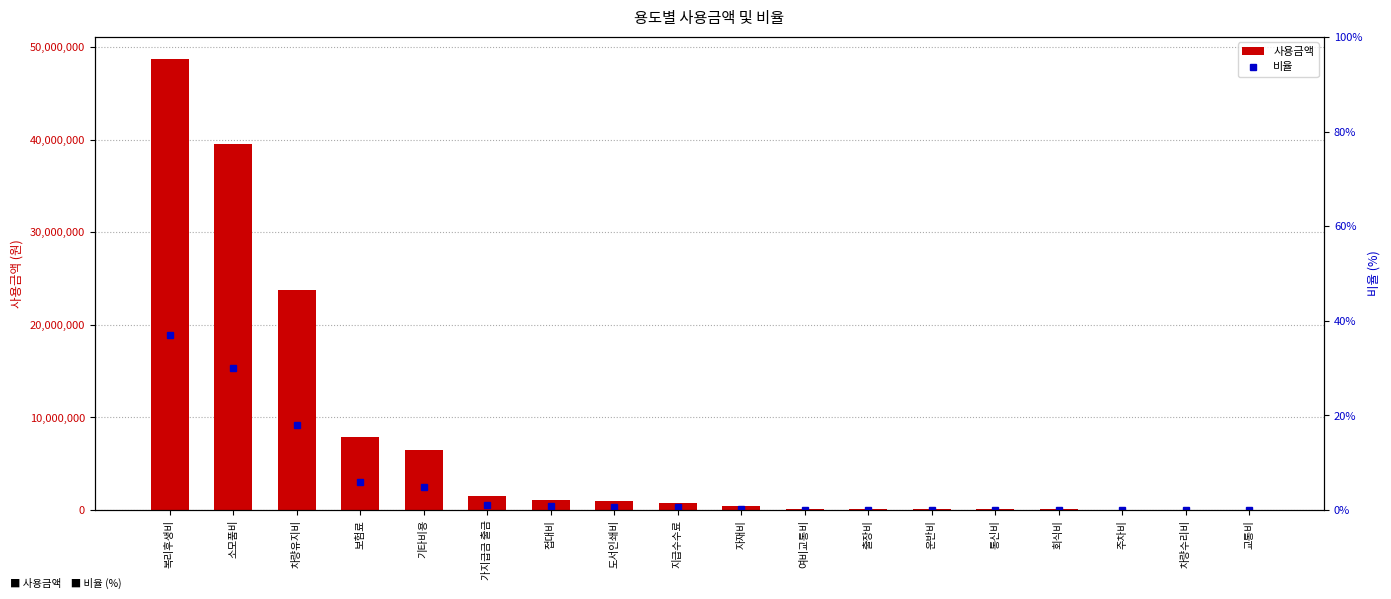

Is it true that 비율 equals 0.0 at 주차비?

True